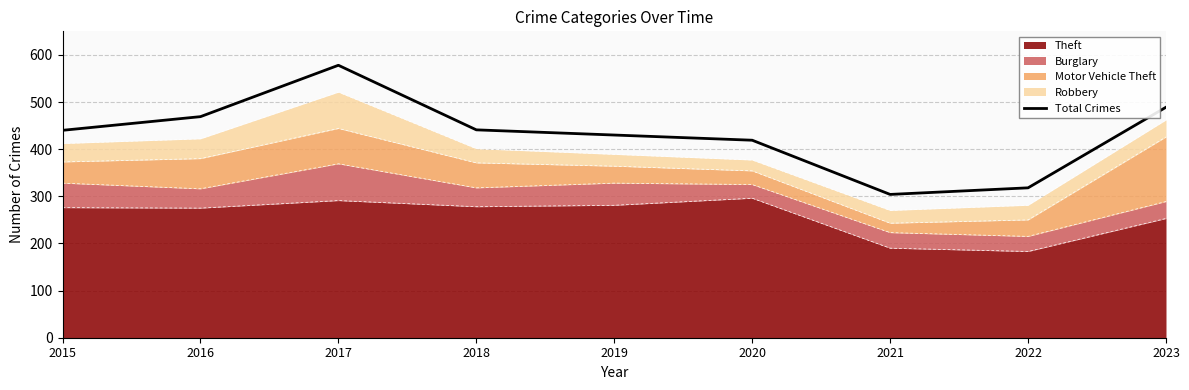

How many data points does each series have?

9